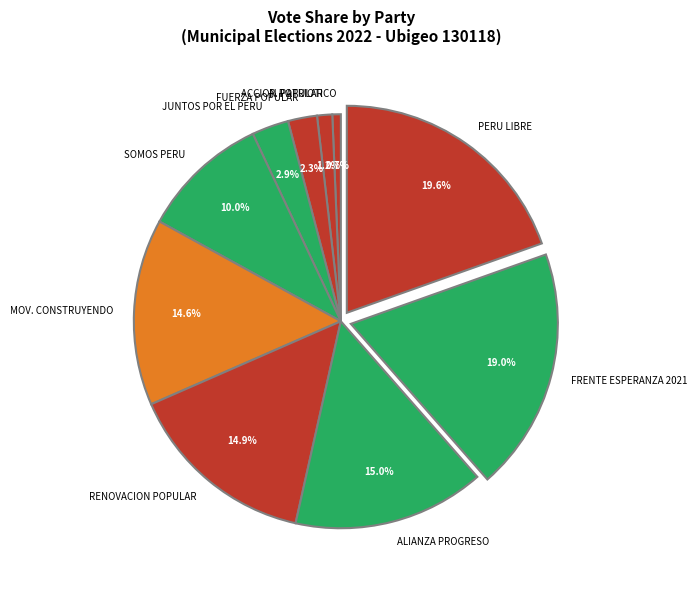

To the nearest percent, what is the average slice percentage?

10%